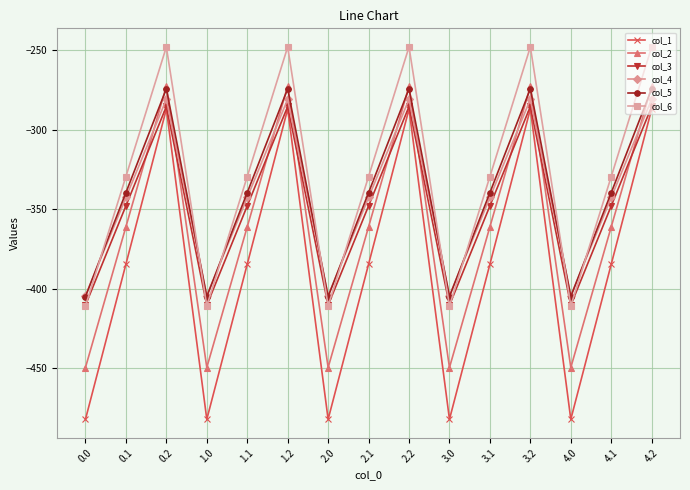

Is the value of col_5 at 3.2 greater than the value of col_3 at 2.0?

Yes